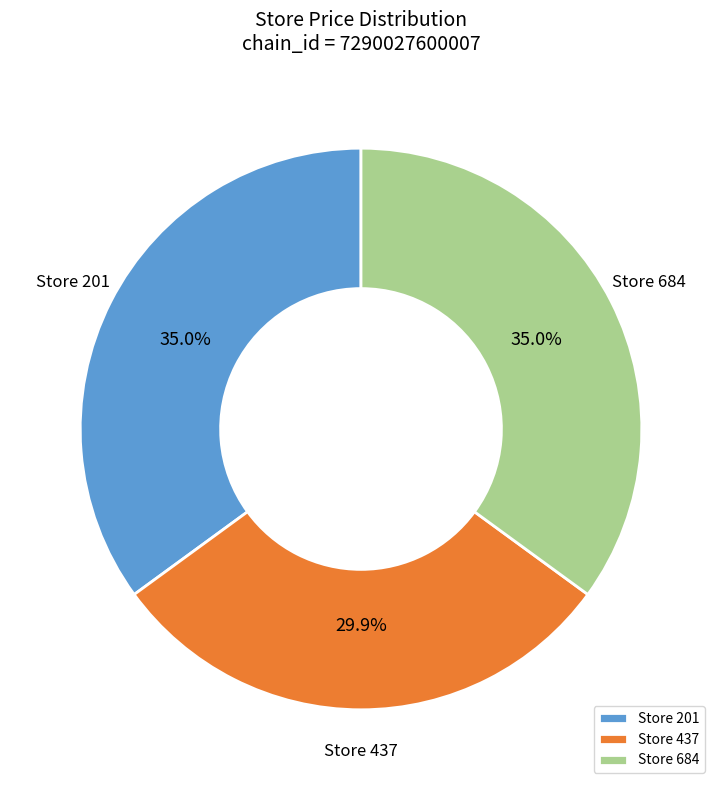

Which slice is the smallest?

Store 437